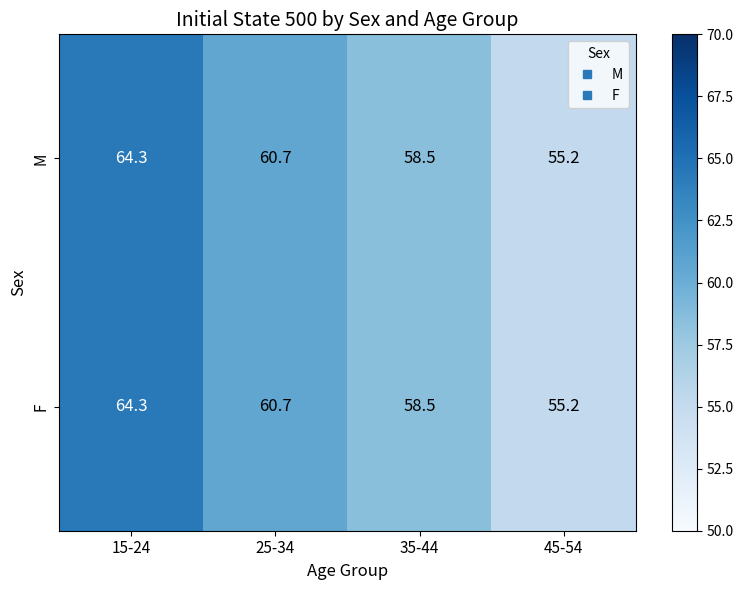

Is the value of F at 25-34 greater than the value of M at 35-44?

Yes